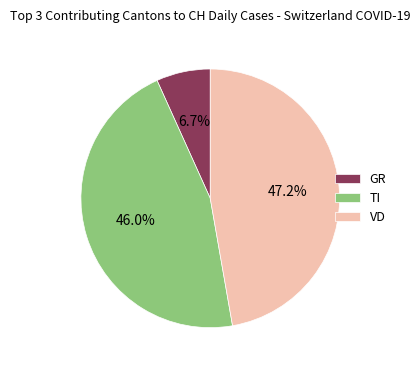

What is the ratio of the value at TI to the value at VD?

1.0